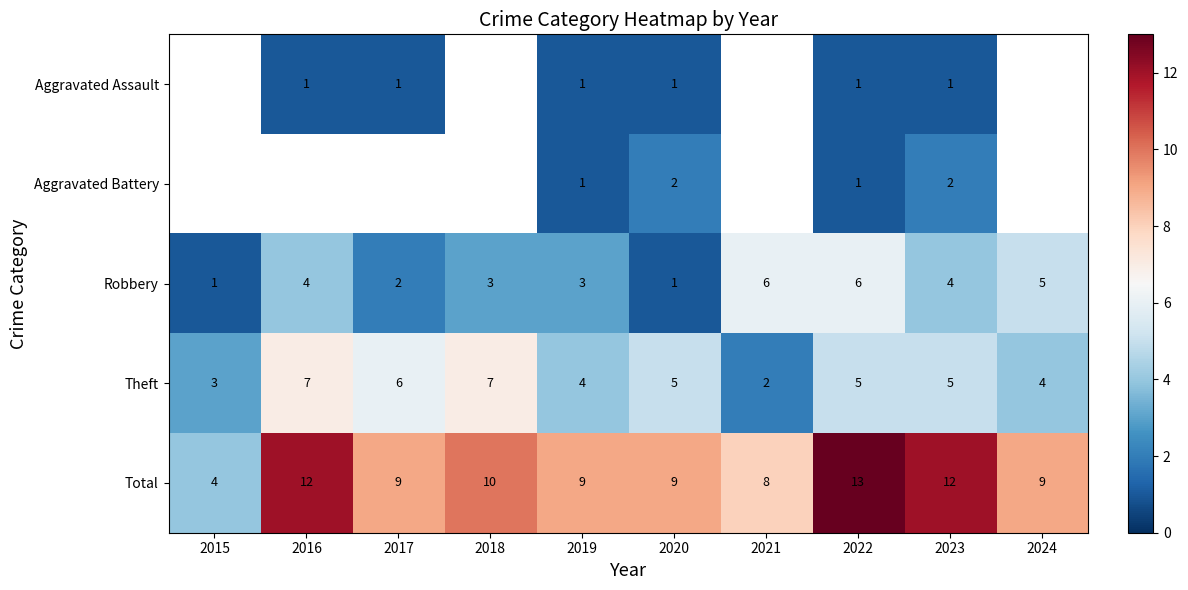

What is the maximum value shown in the chart?

13.0